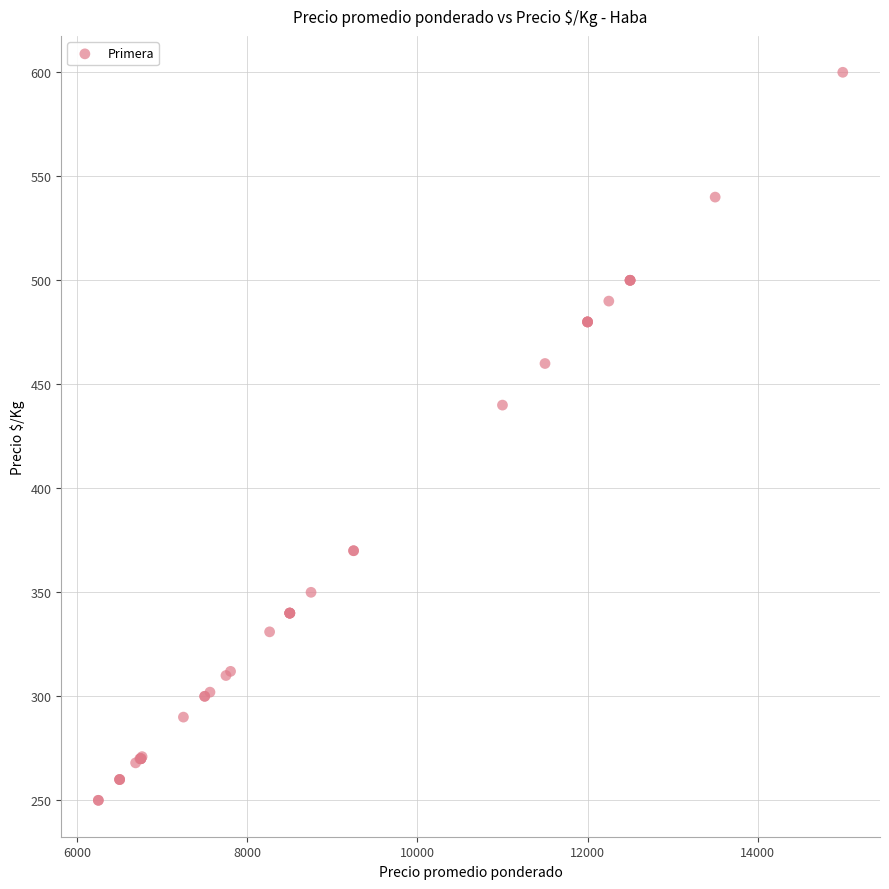

What Y value in the scatter plot is closest to 425?

440